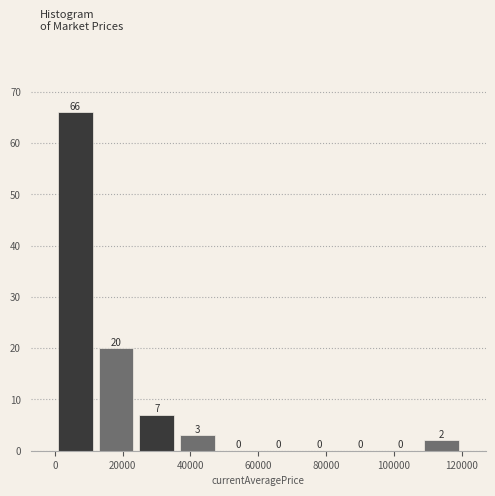

Reading left to right, list every bar in this chart as the range it spans on the x-axis followed by its height. The bar edges are not printed on the chart, so give them approximately, as read against the axis.

0 to 12000: 66
12000 to 24000: 20
24000 to 36000: 7
36000 to 48000: 3
48000 to 60000: 0
60000 to 72000: 0
72000 to 84000: 0
84000 to 96000: 0
96000 to 108000: 0
108000 to 120000: 2